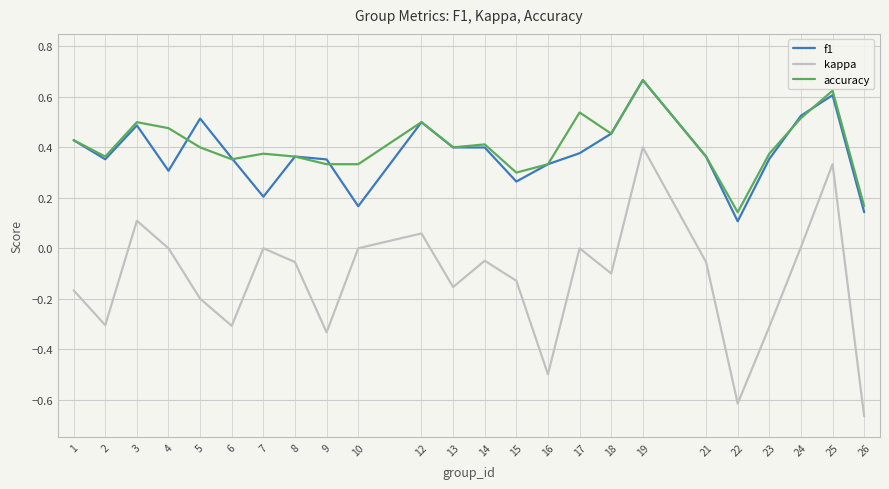

What are all the series names shown in the legend?

f1, kappa, accuracy